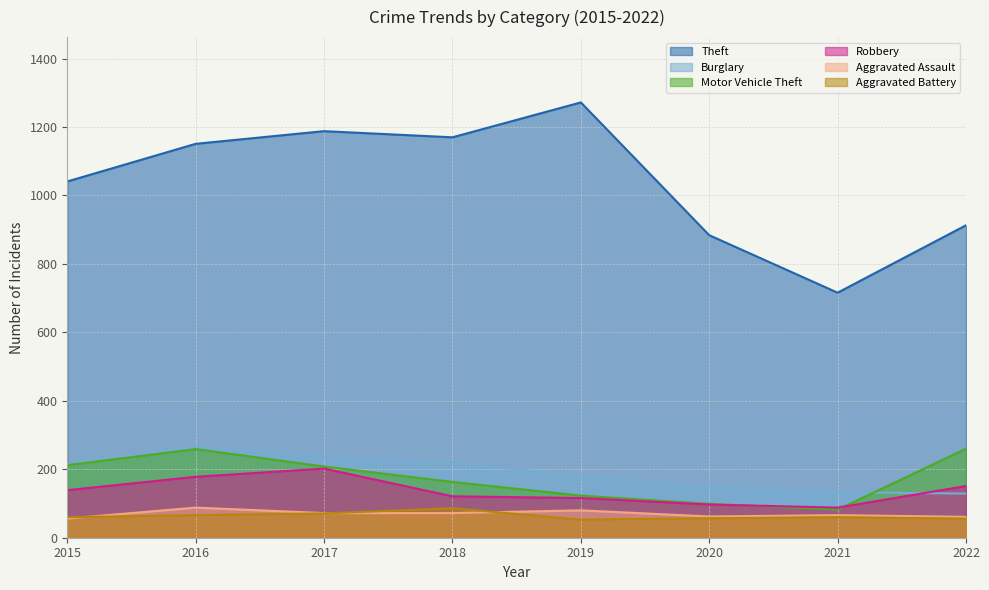

What is the sum of all Theft values?

8335